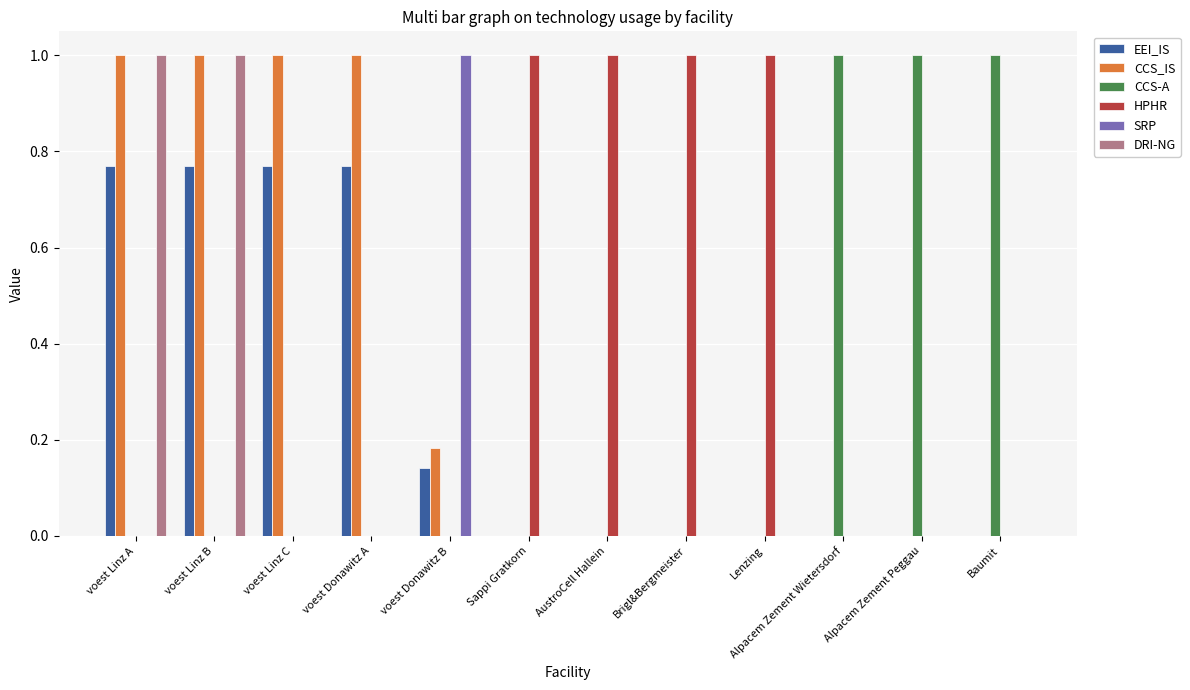

What is the total value across all series at Baumit?

1.0